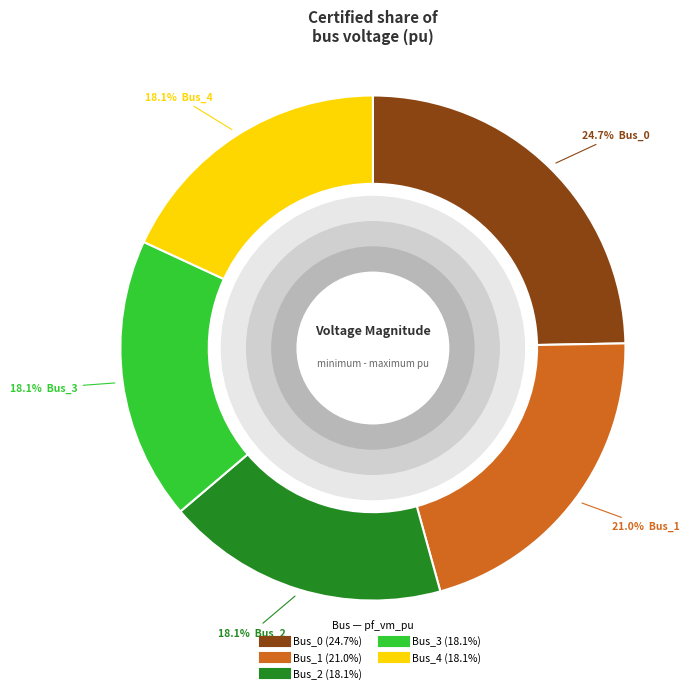

How much of the chart is everything except Bus_2?

81.9%